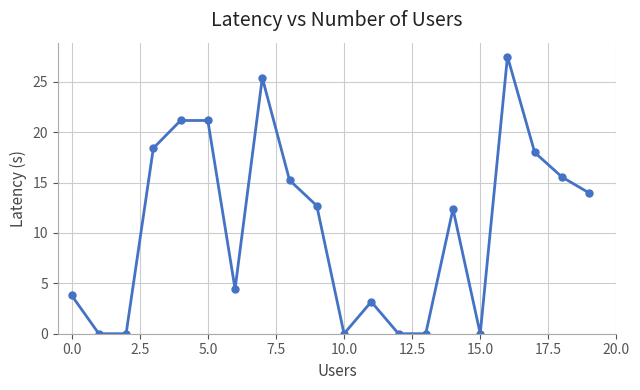

True or false: there are more than 2 points higher than both neighbors.

True